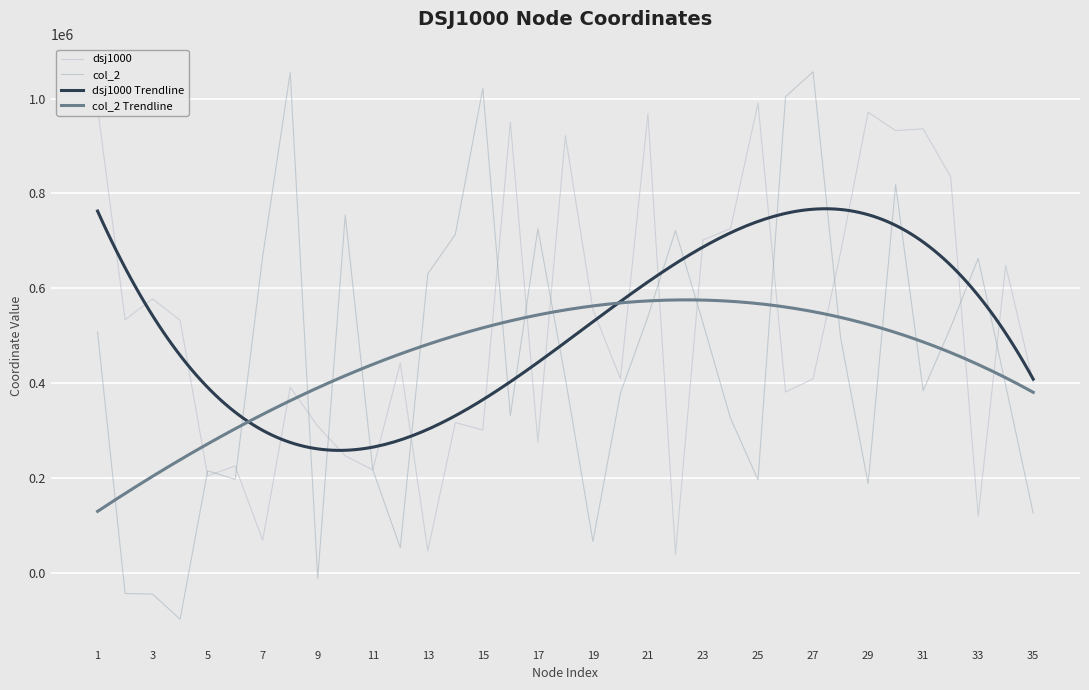

At which category does col_2 reach its first local valley?

4